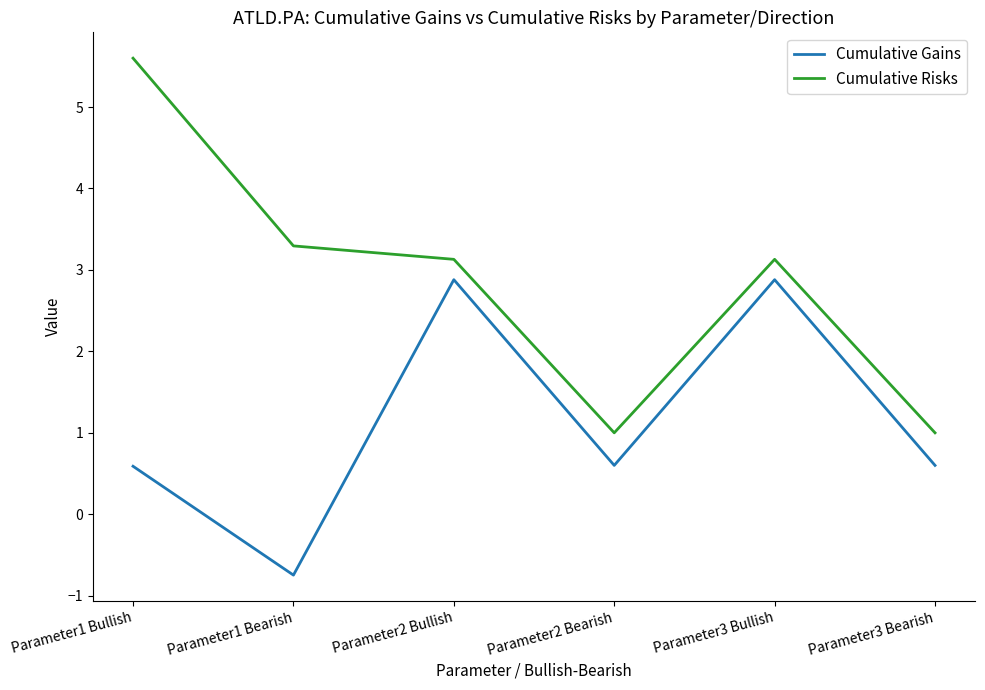

At how many categories does at least one series exceed 0?

6